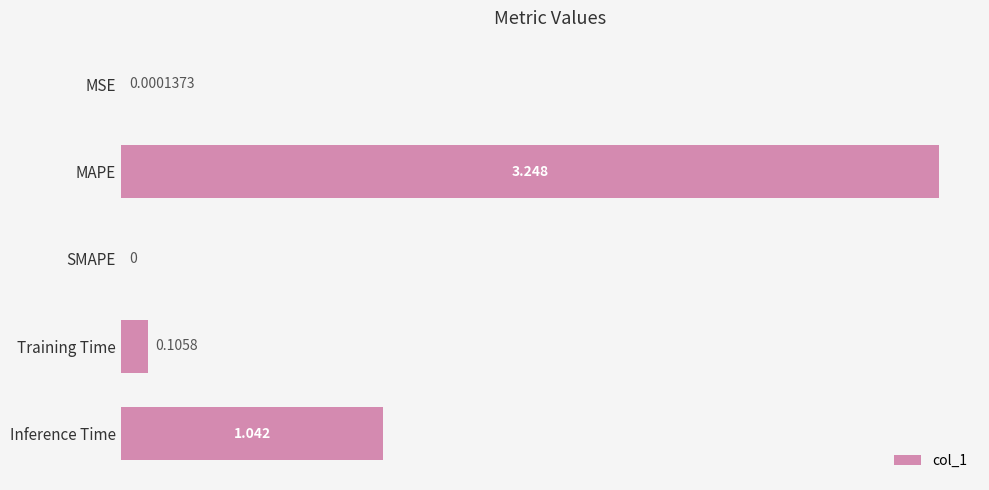

Which has a higher value, Training Time or SMAPE?

Training Time